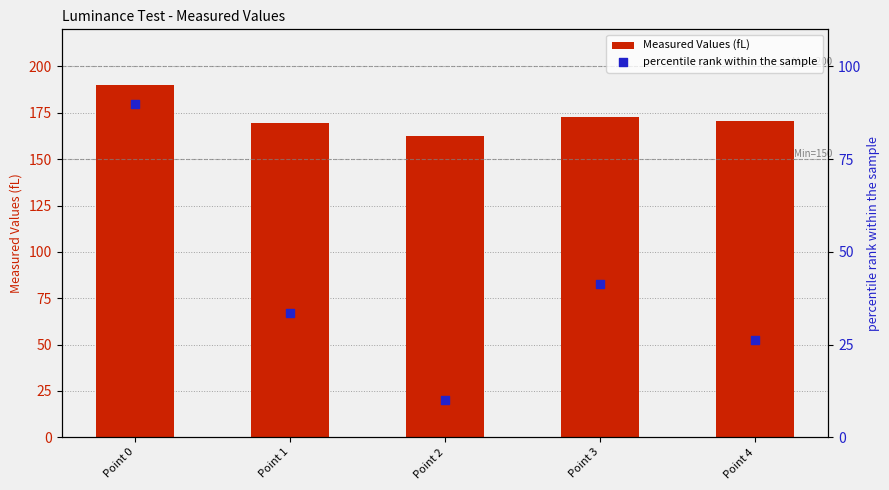

What is the total value across all series at Point 2?

172.2